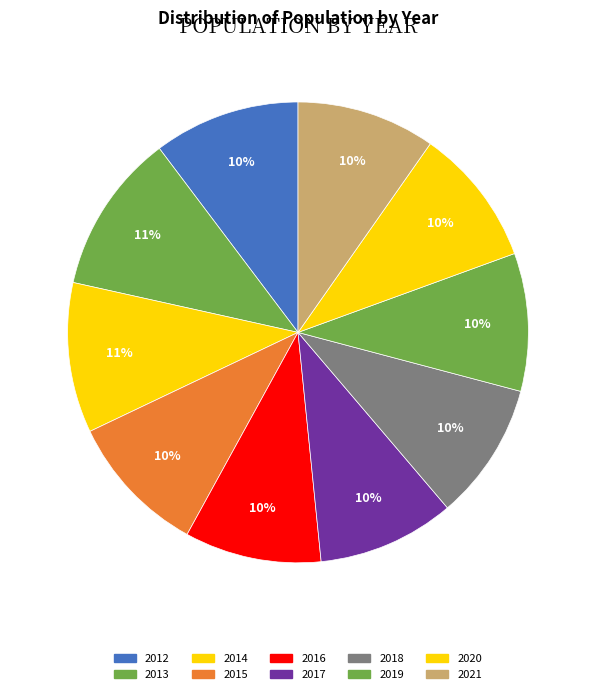

What is the change in value from 2013 to 2017?

-550